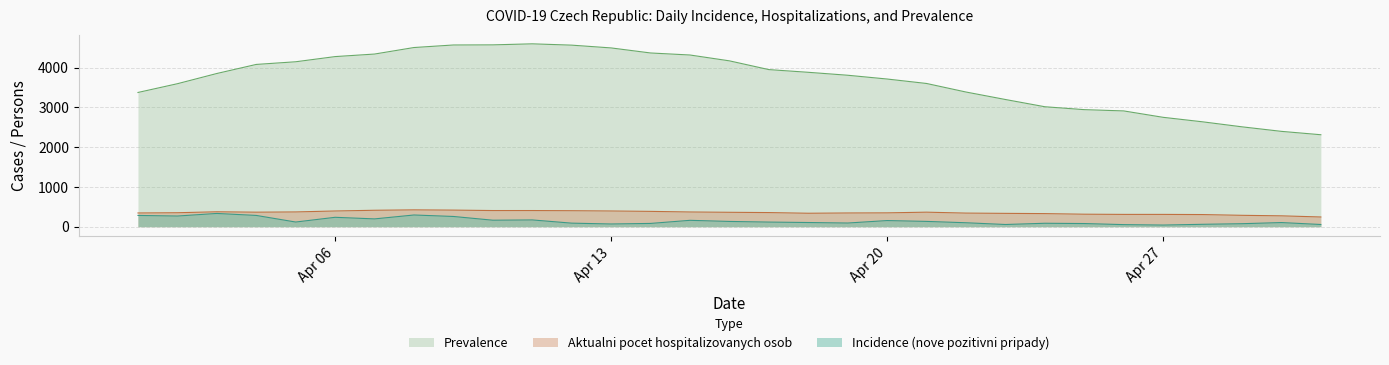

Reading right to left, what are all the values shown in this chart?

Incidence (nove pozitivni pripady): 55	104	75	60	41	52	79	86	55	99	133	154	92	105	116	132	160	82	68	89	170	163	257	294	196	236	117	283	333	268	283
Aktualni pocet hospitalizovanych osob: 244	273	286	305	309	309	314	329	335	342	365	348	345	338	355	362	370	385	395	402	406	406	417	423	413	395	371	365	375	351	345
Prevalence: 2312	2397	2511	2637	2750	2911	2943	3016	3198	3386	3601	3713	3808	3882	3950	4170	4317	4368	4495	4565	4598	4572	4569	4505	4341	4277	4147	4080	3852	3595	3375